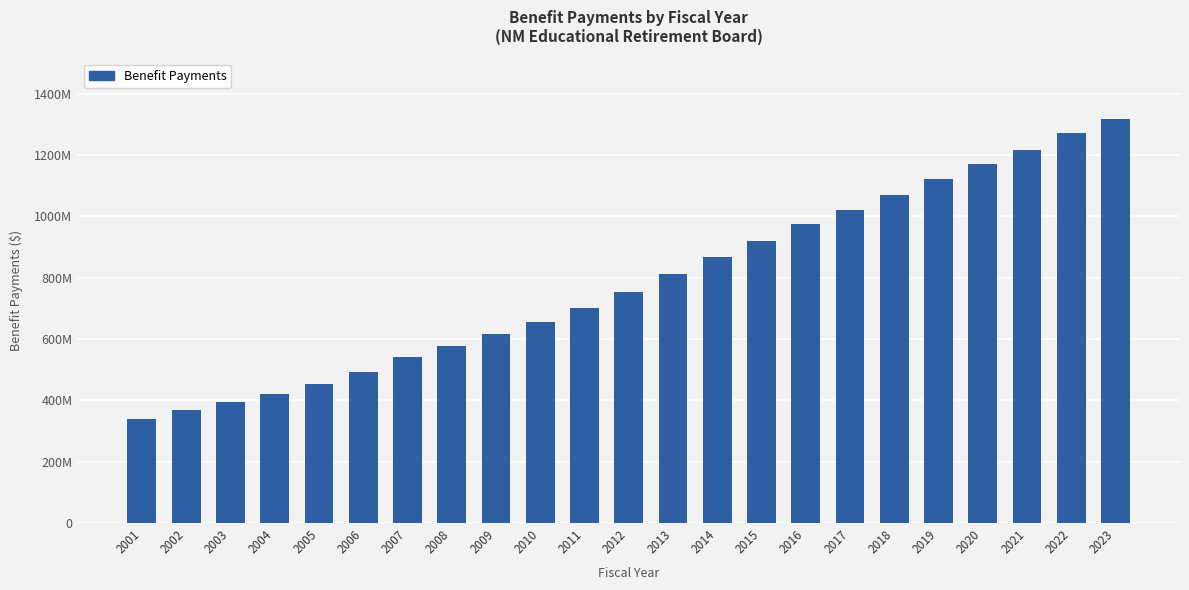

What is the value of the 13th bar from the left?

811665051